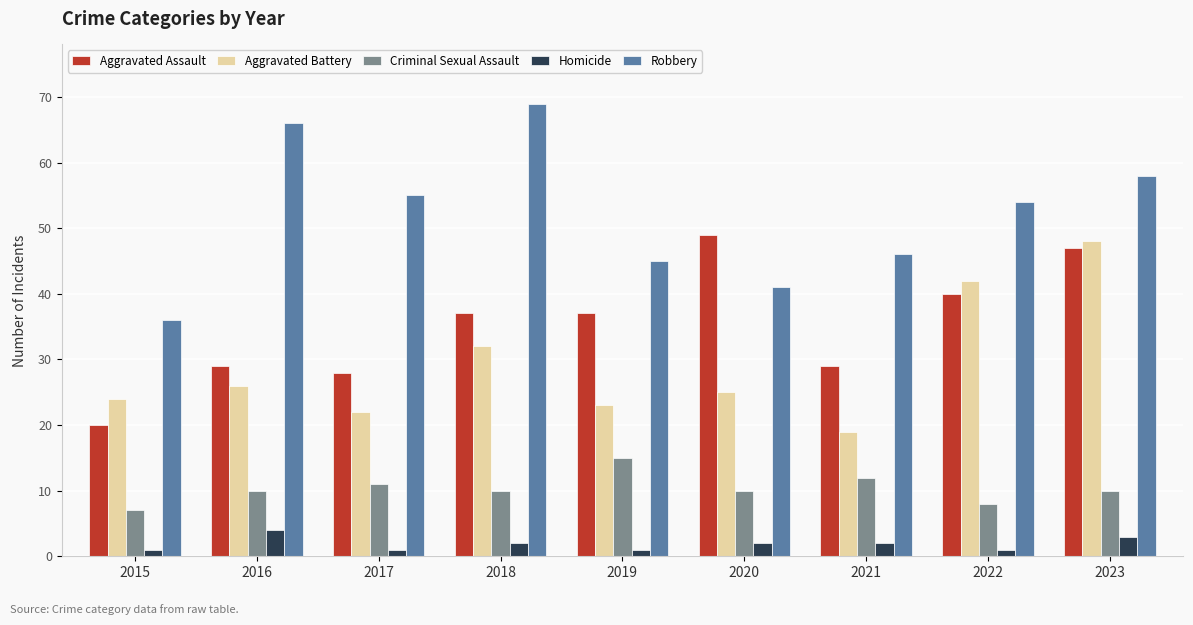

At which category is the sum across all series the highest?

2023